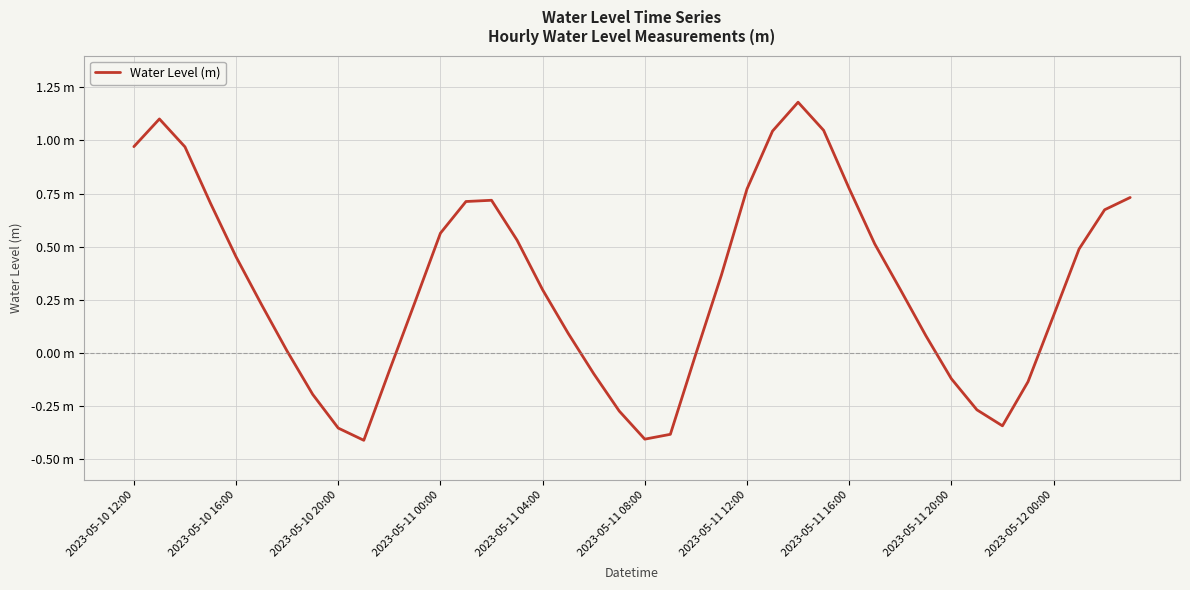

What is the sum of all values?

12.6